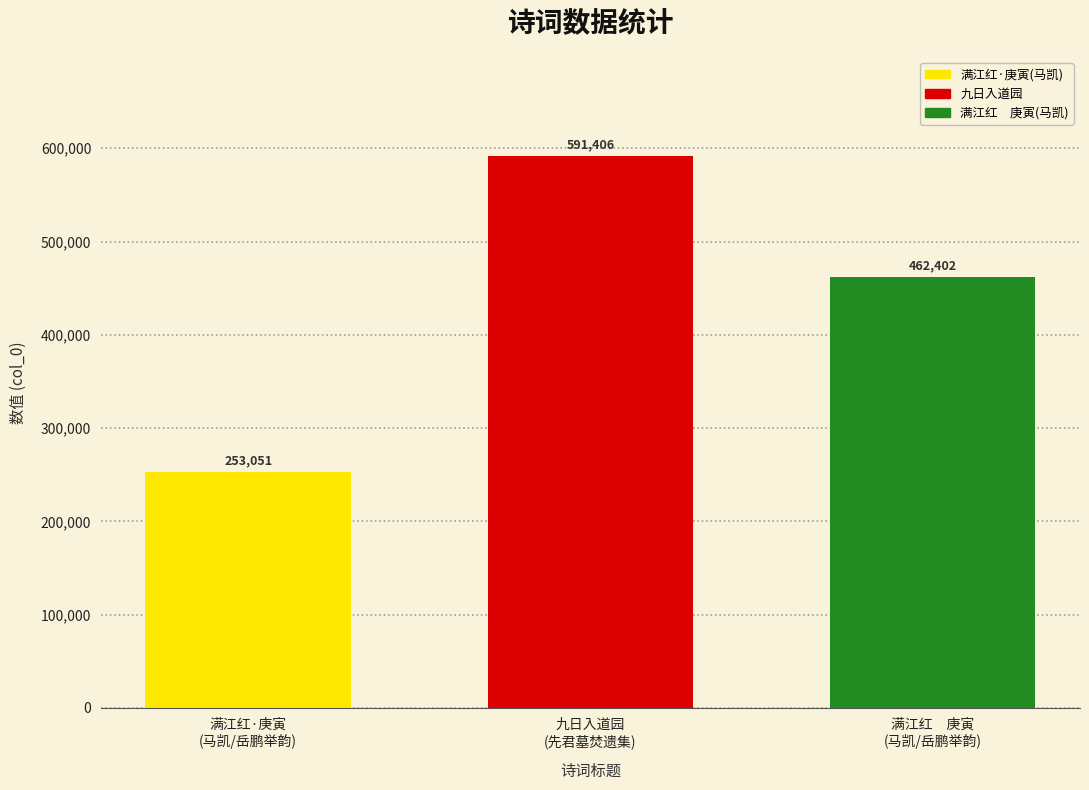

What is the difference between the values at 满江红　庚寅
(马凯/岳鹏举韵) and 九日入道园
(先君墓焚遗集)?

129004